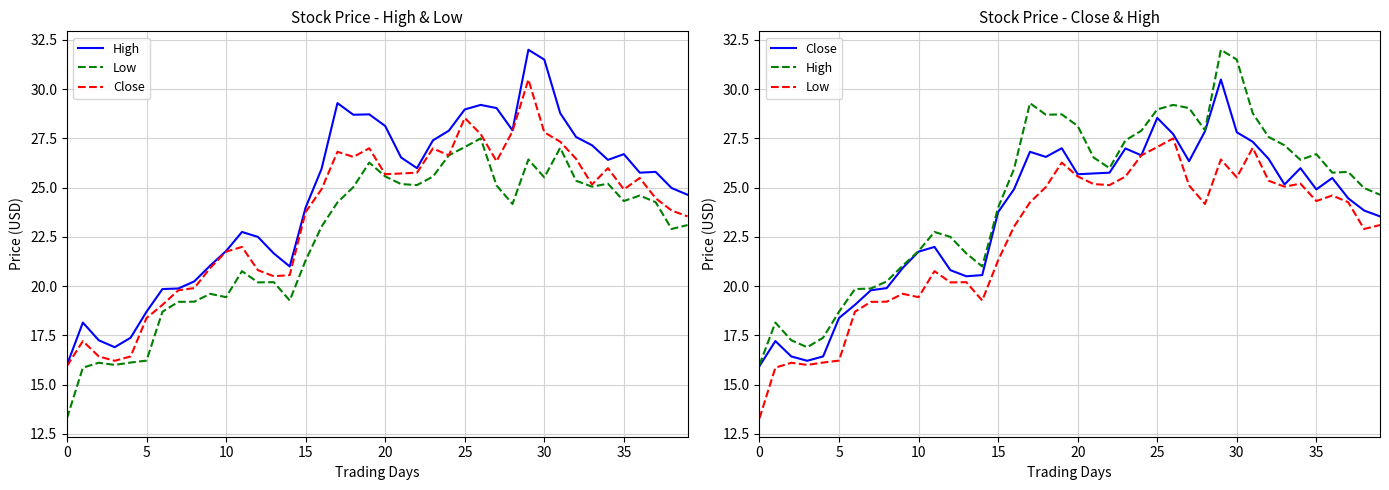

Reading left to right, list all the values displayed in this chart.

High: 16.0	18.1	17.2	16.9	17.4	18.7	19.9	19.9	20.2	21.0	21.8	22.8	22.5	21.7	21.0	24.0	25.9	29.3	28.7	28.7	28.1	26.5	26.0	27.4	27.9	29.0	29.2	29.0	27.9	32.0	31.5	28.8	27.6	27.1	26.4	26.7	25.8	25.8	25.0	24.6
Low: 13.3	15.9	16.1	16.0	16.1	16.2	18.7	19.2	19.2	19.6	19.4	20.8	20.2	20.2	19.3	21.3	23.0	24.2	25.0	26.3	25.6	25.2	25.1	25.6	26.6	27.1	27.5	25.1	24.2	26.4	25.5	27.0	25.4	25.1	25.2	24.3	24.6	24.3	22.9	23.1
Close: 15.9	17.2	16.4	16.2	16.4	18.4	19.1	19.8	19.9	20.9	21.8	22.0	20.8	20.5	20.6	23.8	24.9	26.8	26.6	27.0	25.7	25.7	25.8	27.0	26.6	28.5	27.7	26.3	27.9	30.5	27.8	27.3	26.5	25.2	26.0	24.9	25.5	24.5	23.8	23.5